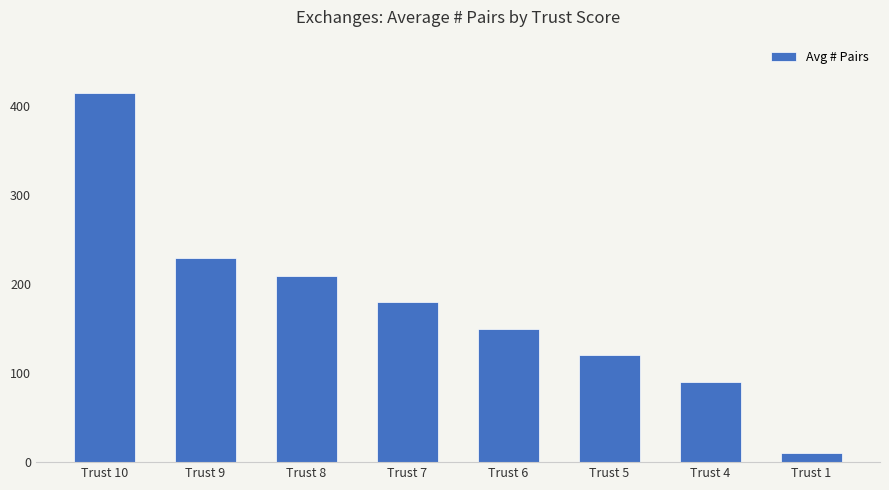

Which category has the lowest value across all series?

Trust 1